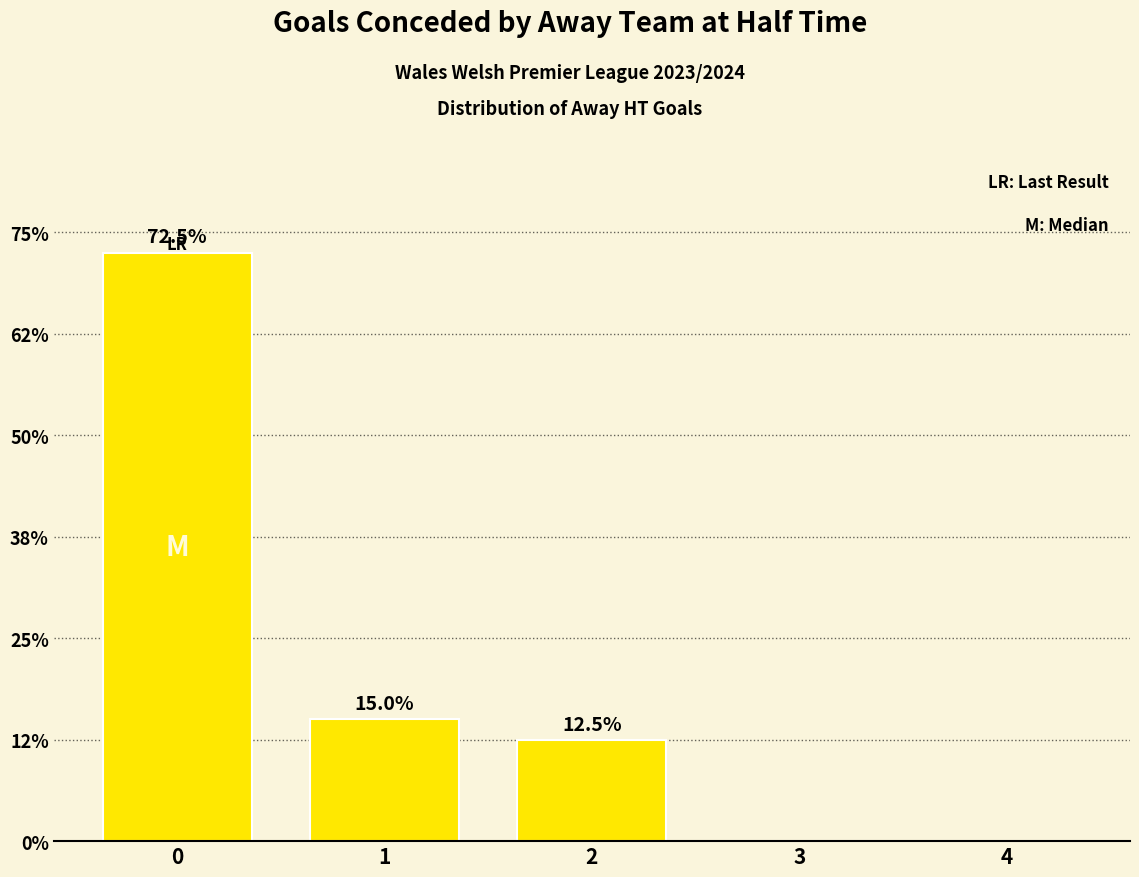

Which has a higher value, 4 or 1?

1